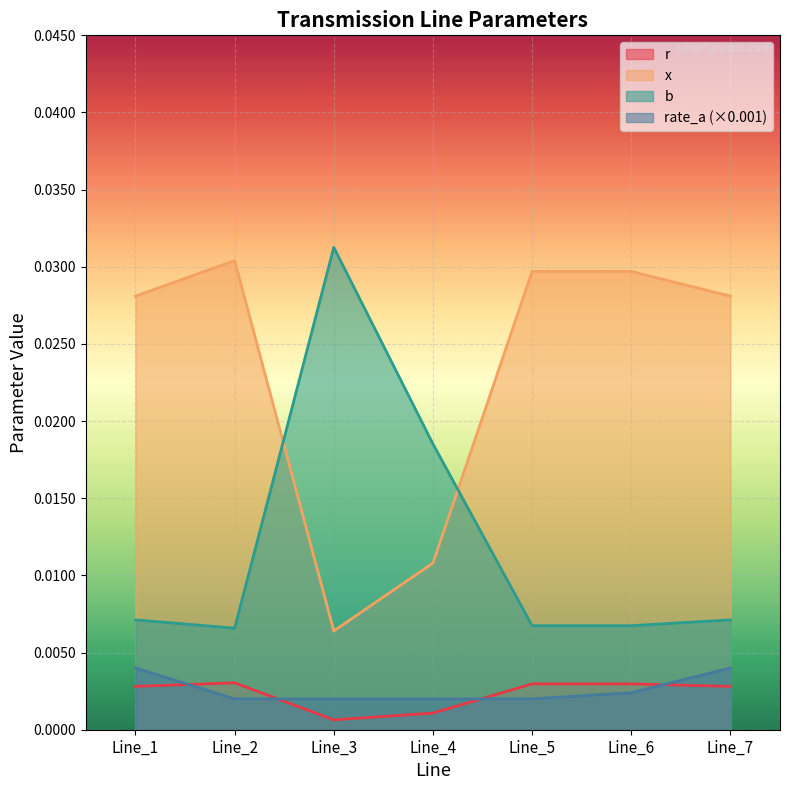

Which series has the largest total across all categories?

x